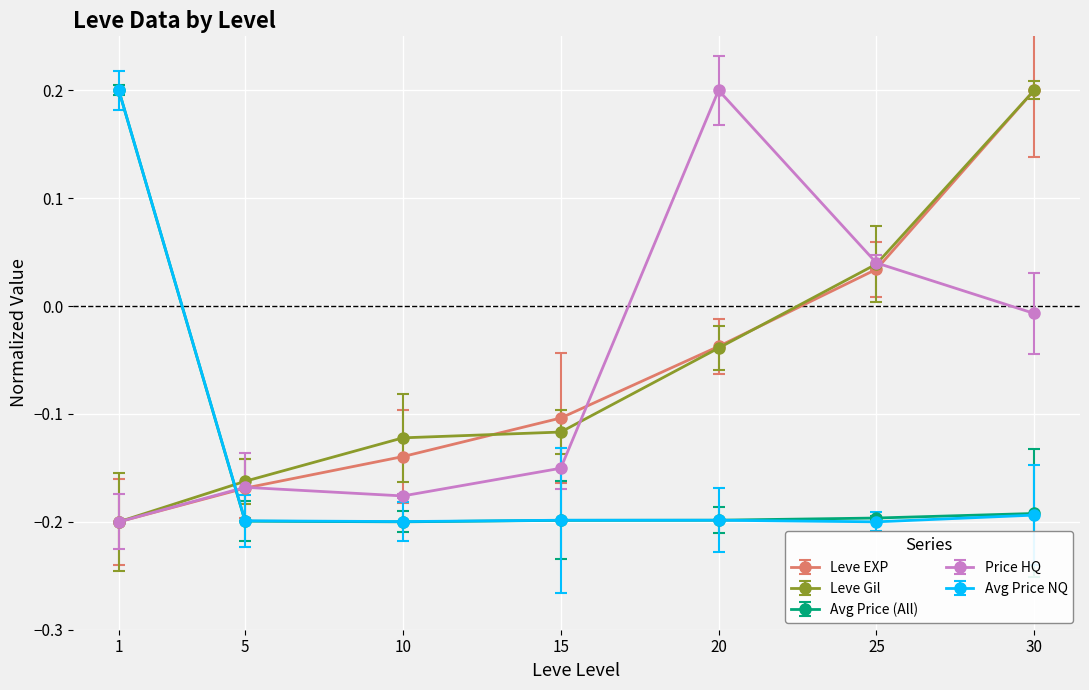

How many lines are shown in the chart?

5